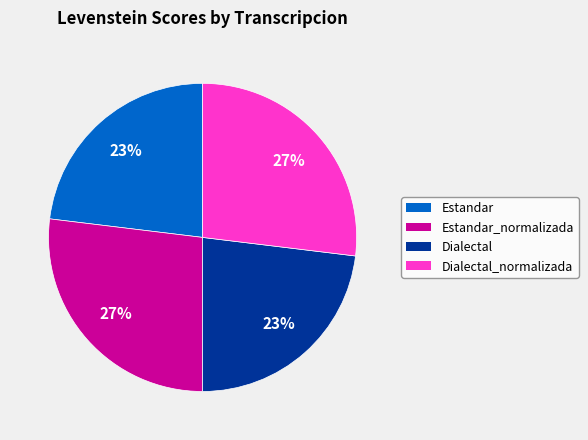

Combined, do Dialectal and Estandar account for over 50%?

No